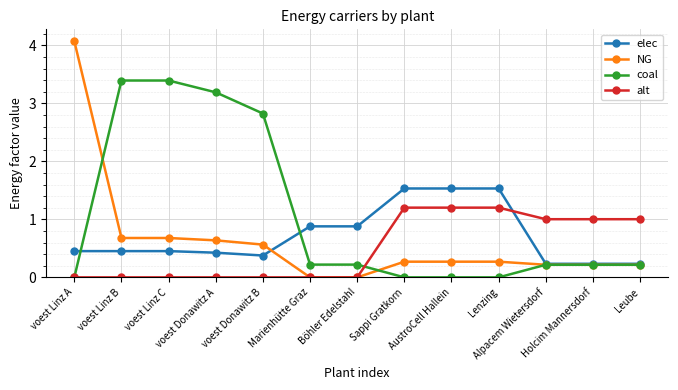

Which series has the largest total across all categories?

coal